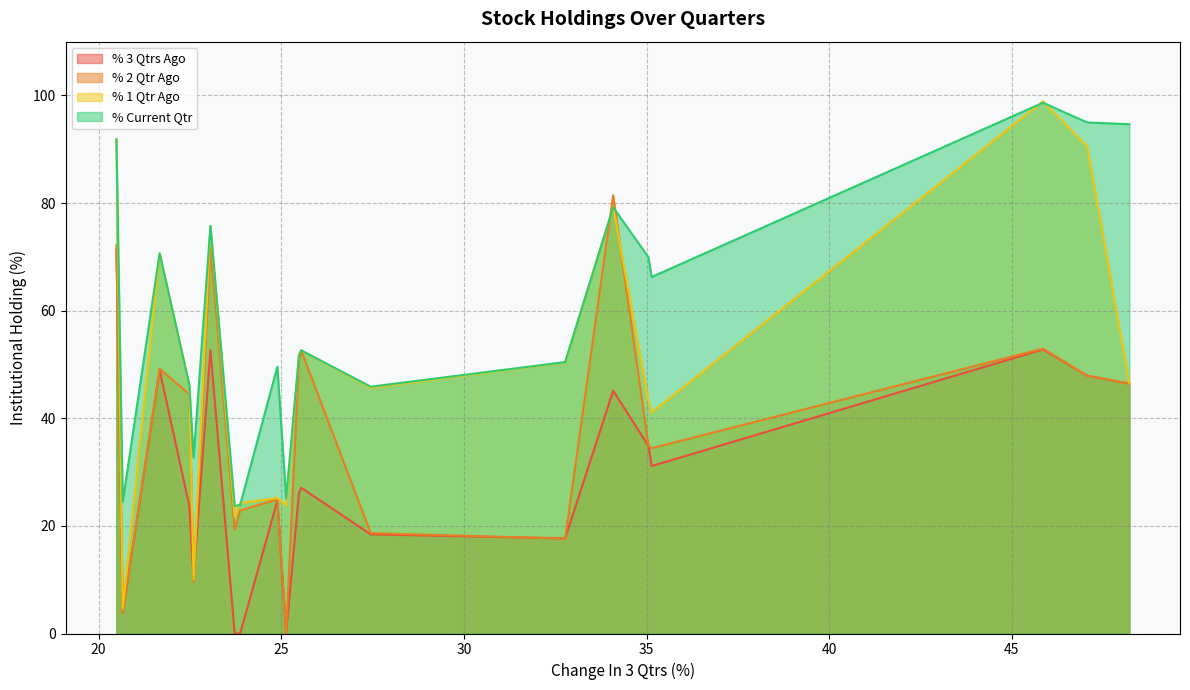

What is the lowest value of the % 1 Qtr Ago series?

4.6